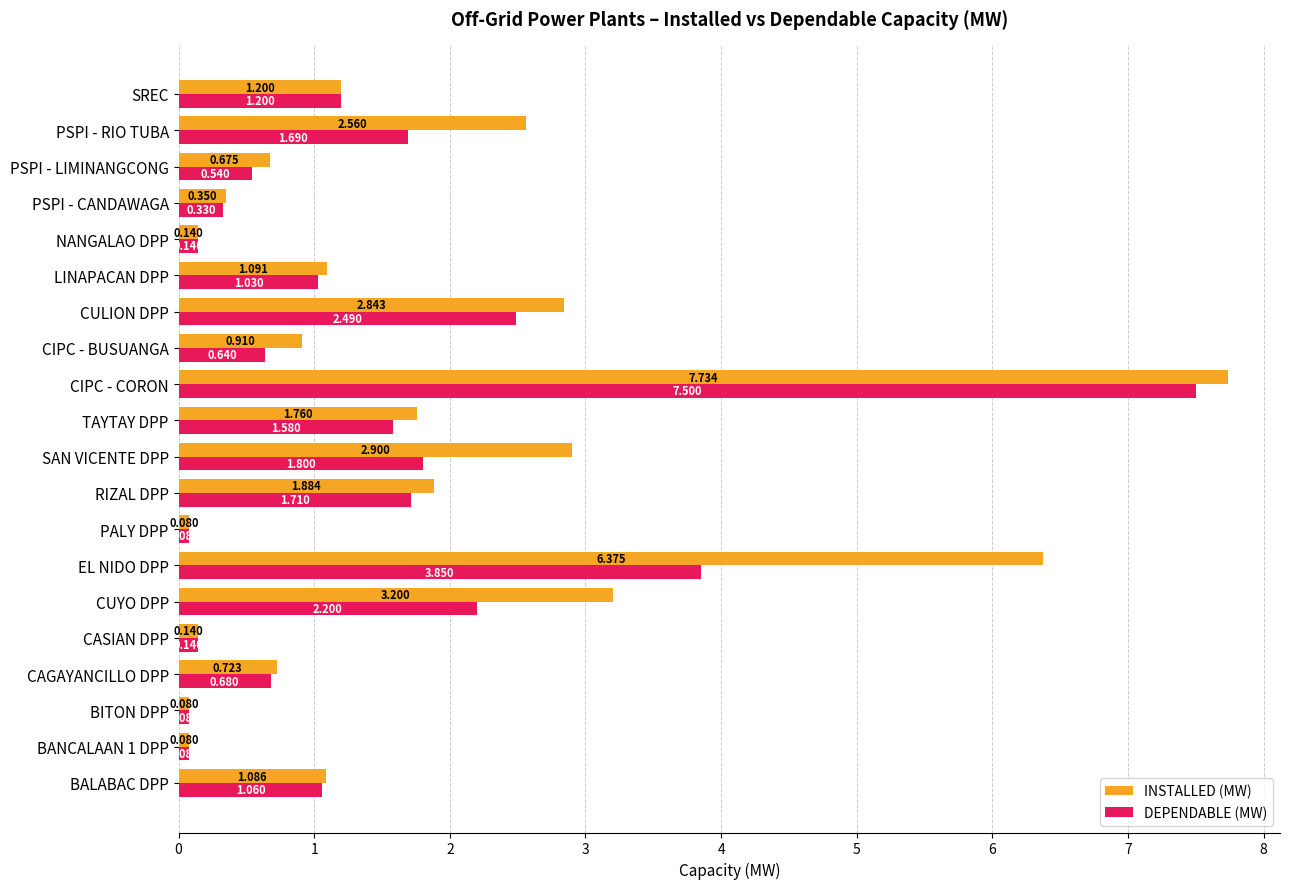

How many data points does each series have?

20